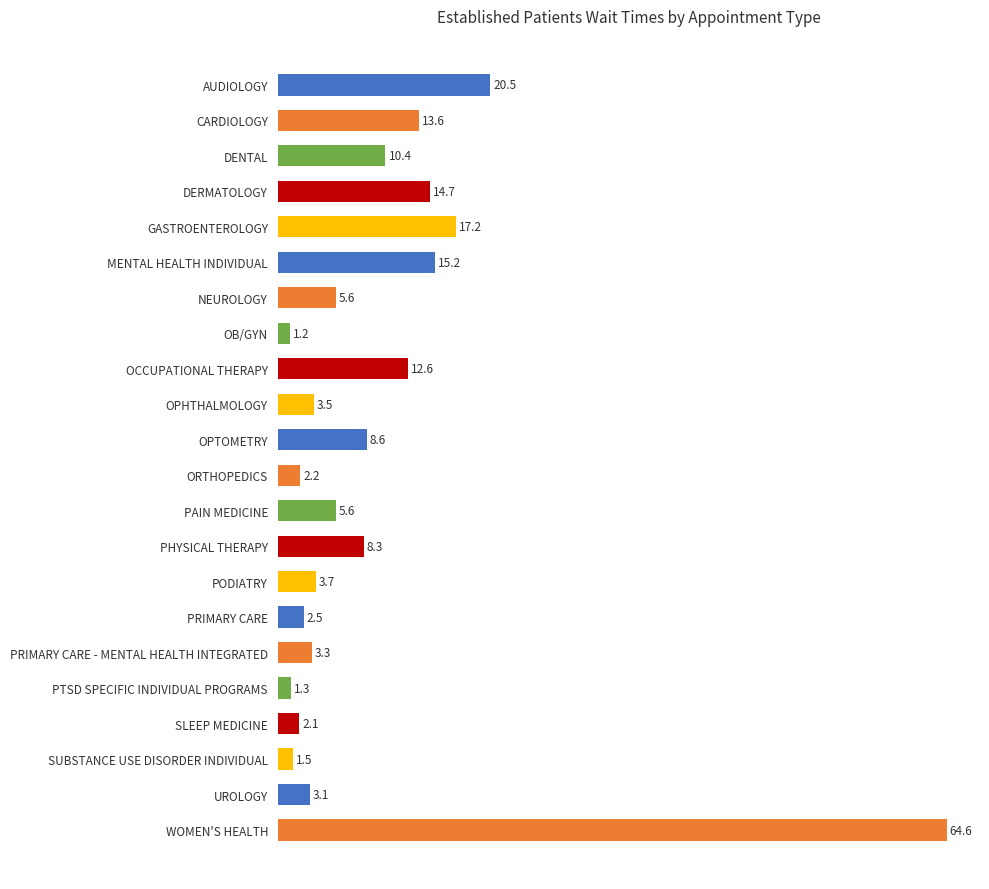

What is the value of the 3rd bar from the top?

10.4